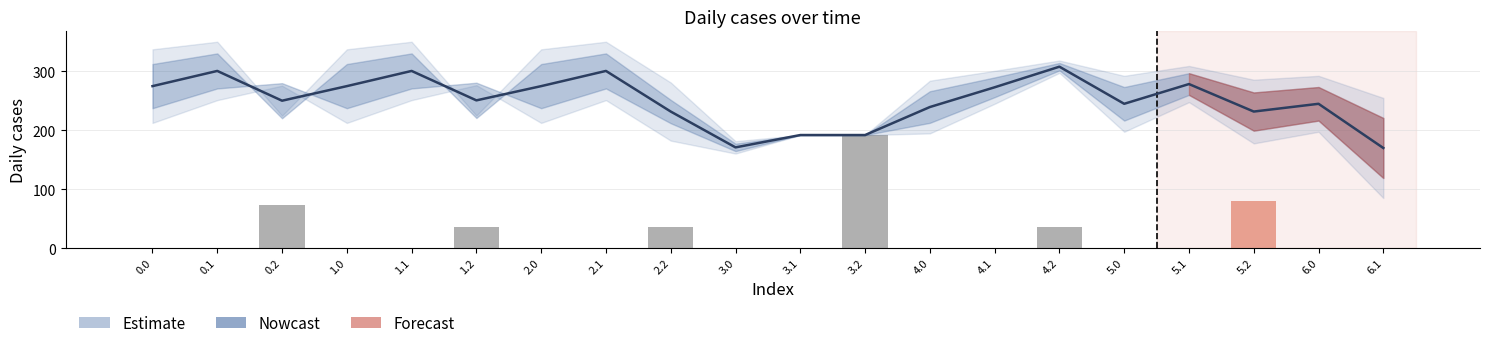

At which label is the value closest to 96?

5.2